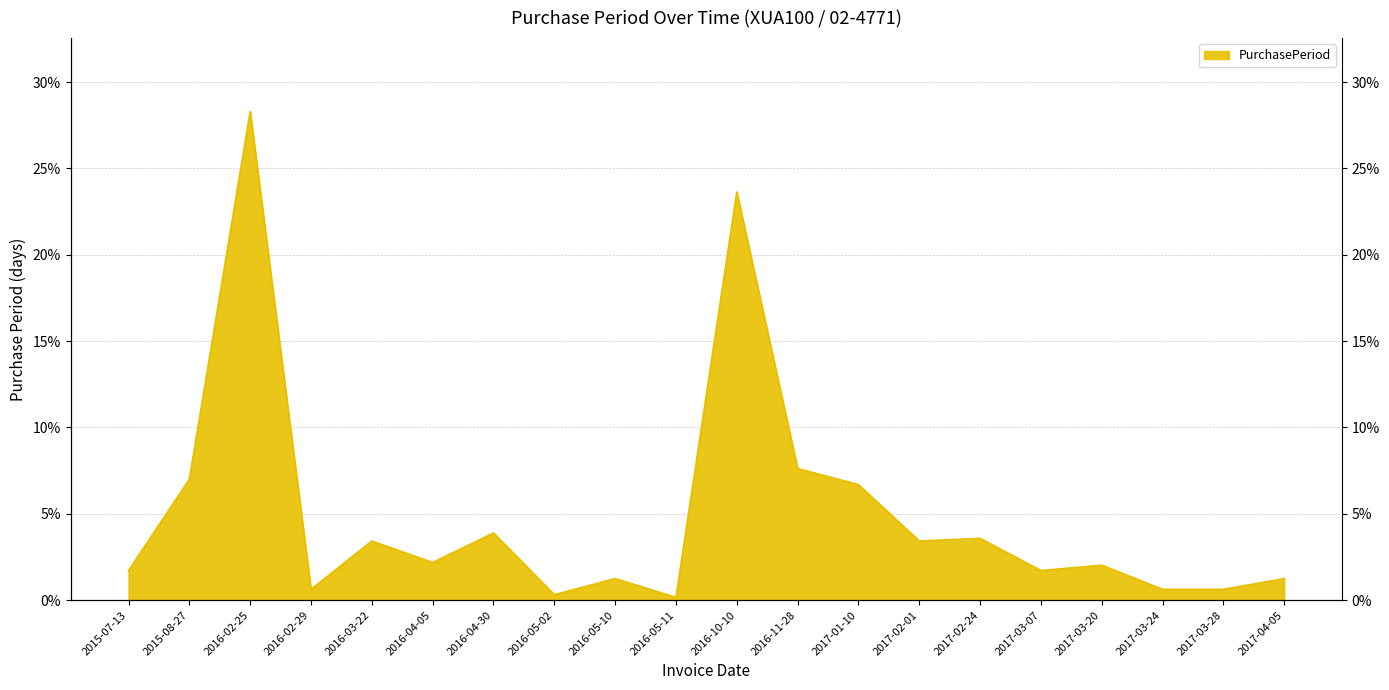

Where is the first local minimum?

2016-02-29